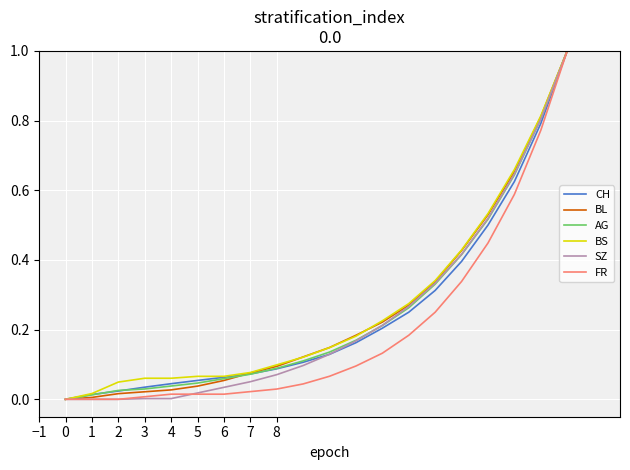

What is the highest value of the SZ series?

1.0